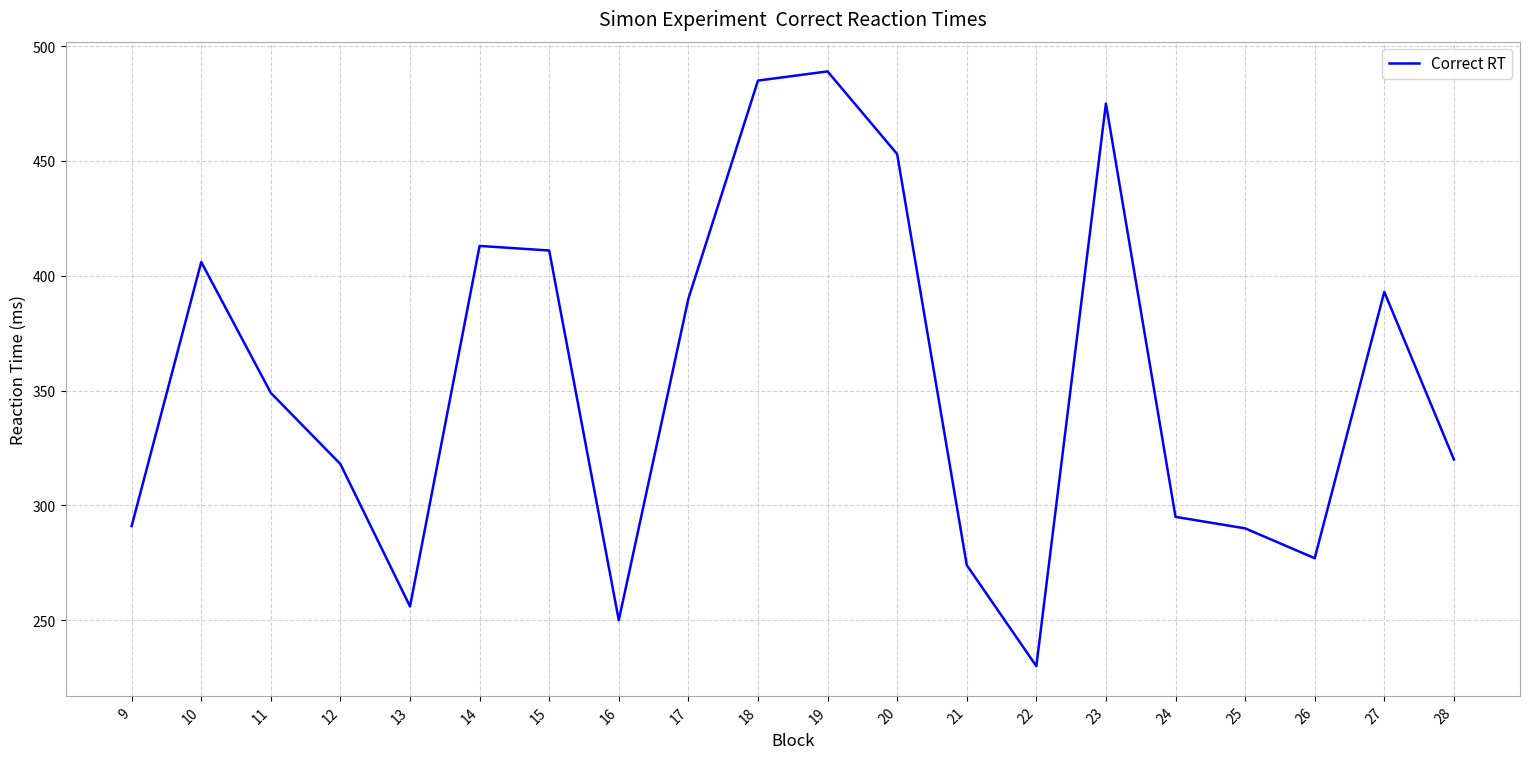

Read the value at 9.

291